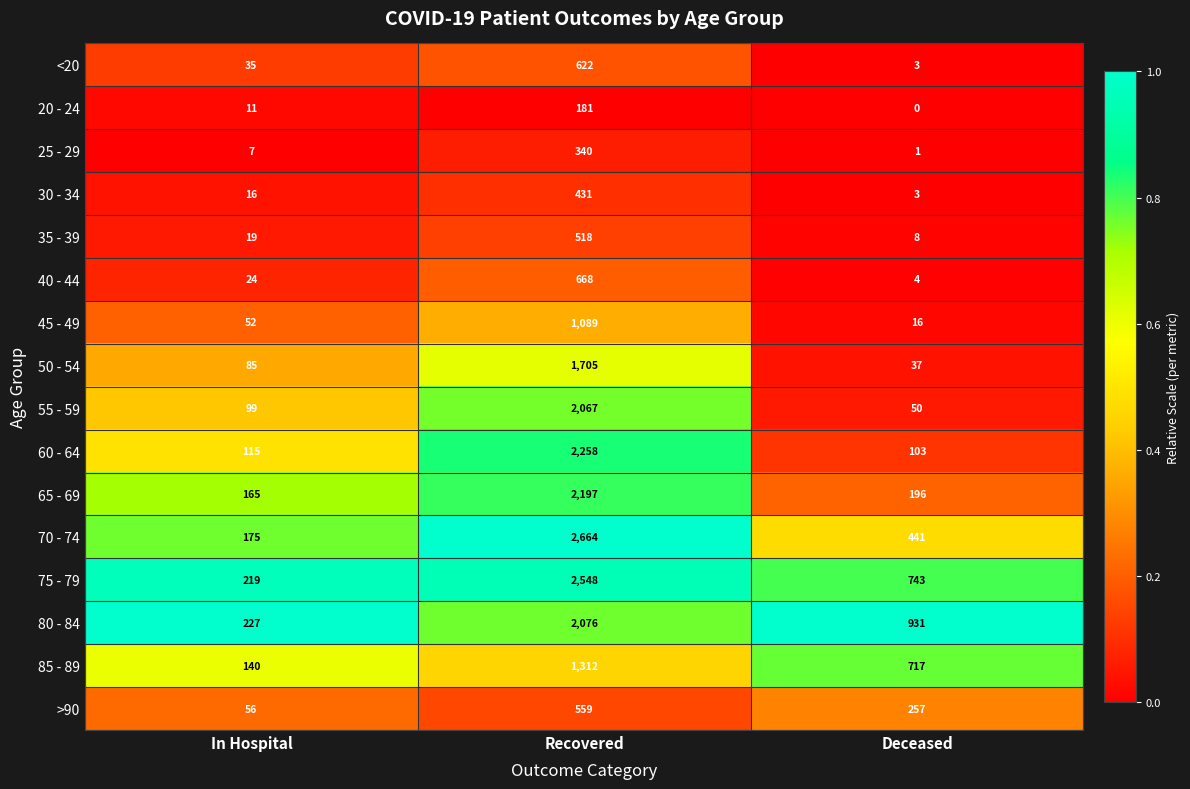

True or false: 25 - 29 has a value of 533 at Recovered.

False